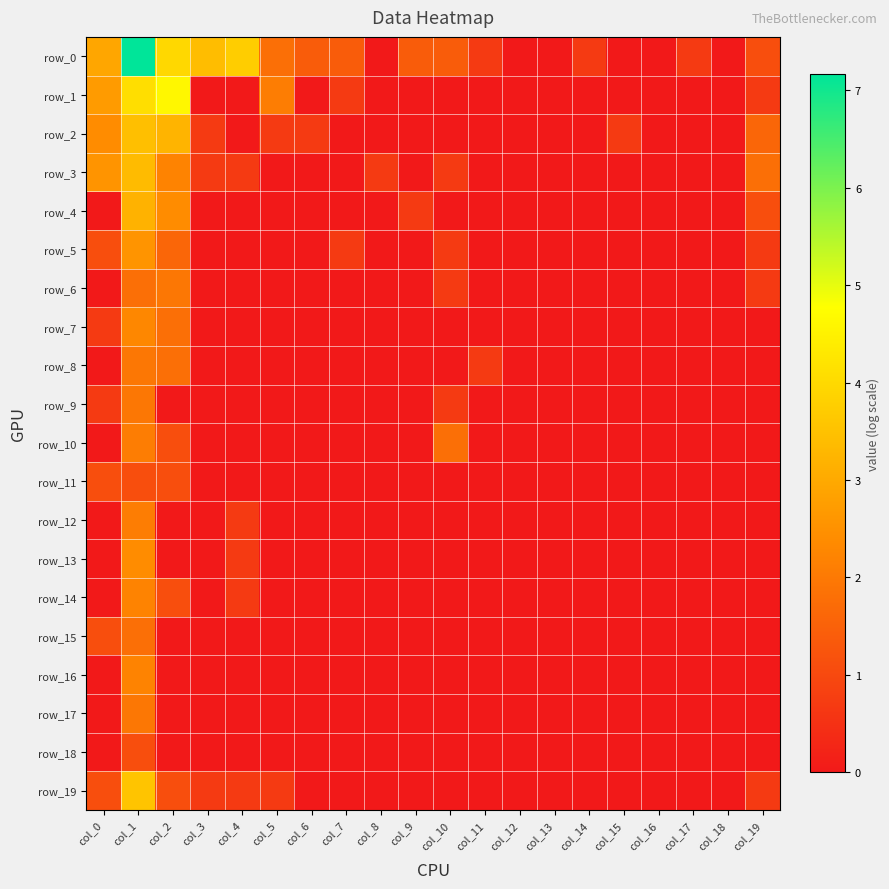

Rank the categories by row_2 value from highest to lowest.

col_1, col_2, col_0, col_19, col_3, col_5, col_6, col_15, col_4, col_7, col_8, col_9, col_10, col_11, col_12, col_13, col_14, col_16, col_17, col_18